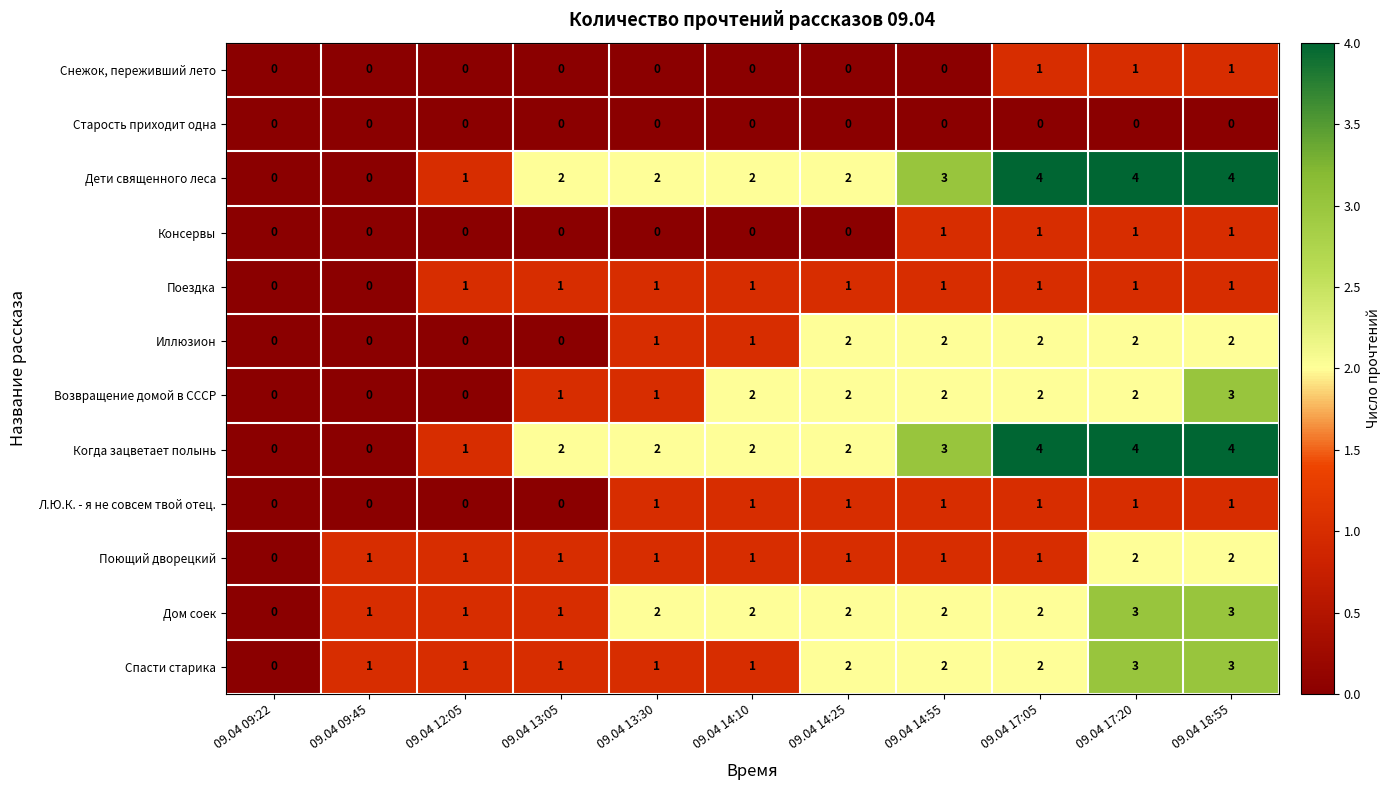

What is the total value across all series at 09.04 13:30?

12